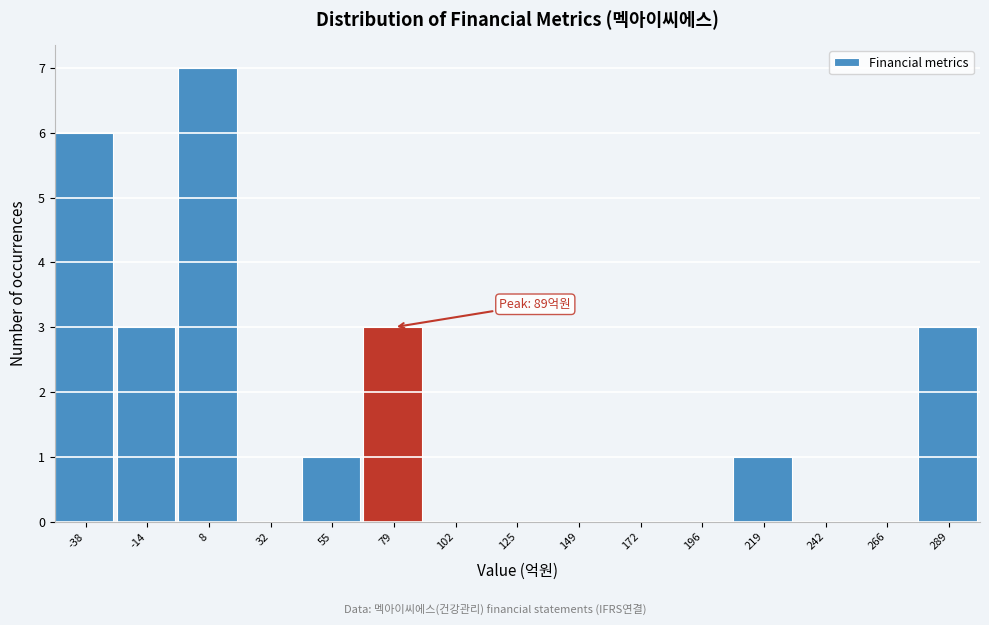

Reading left to right, extract all data points from this chart.

-38=6	-14=3	8=7	32=0	55=1	79=3	102=0	125=0	149=0	172=0	196=0	219=1	242=0	266=0	289=3